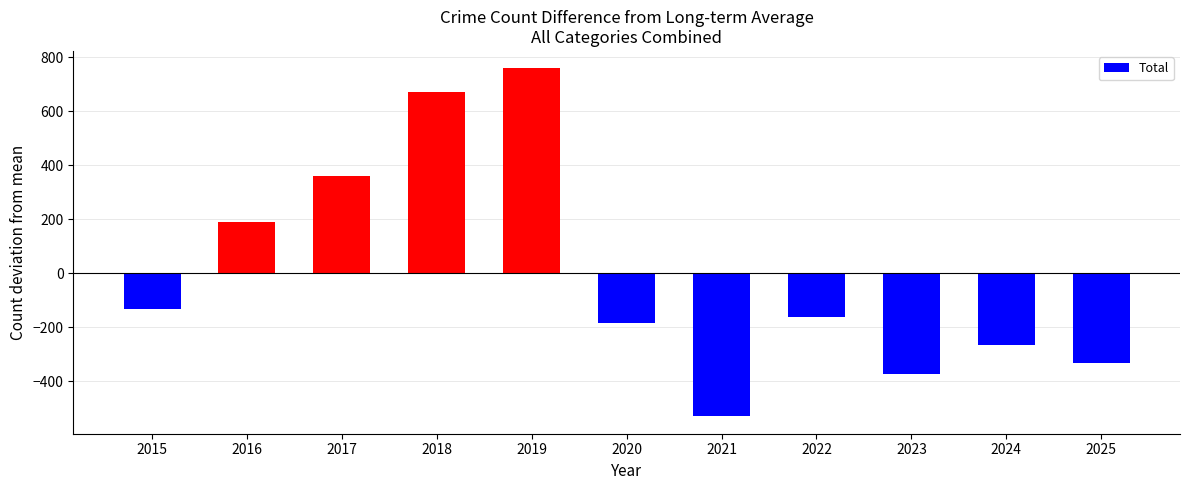

What value does the data have at 2015?

-132.5